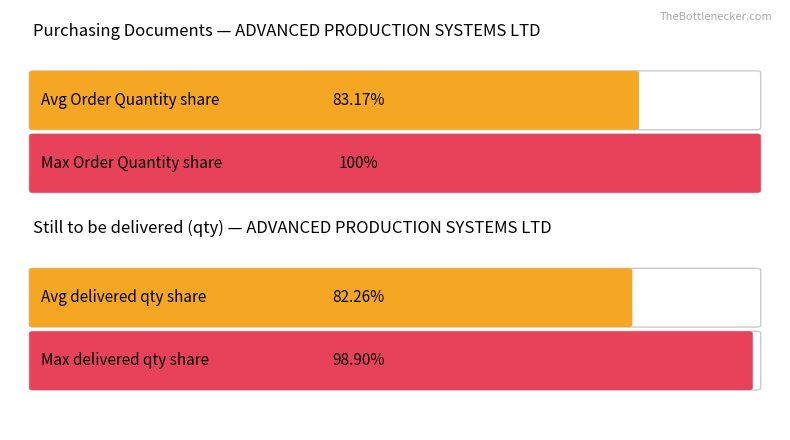

Rank the series by their maximum value, from highest to lowest.

Order Quantity (EKPO), Still to be delivered (qty)